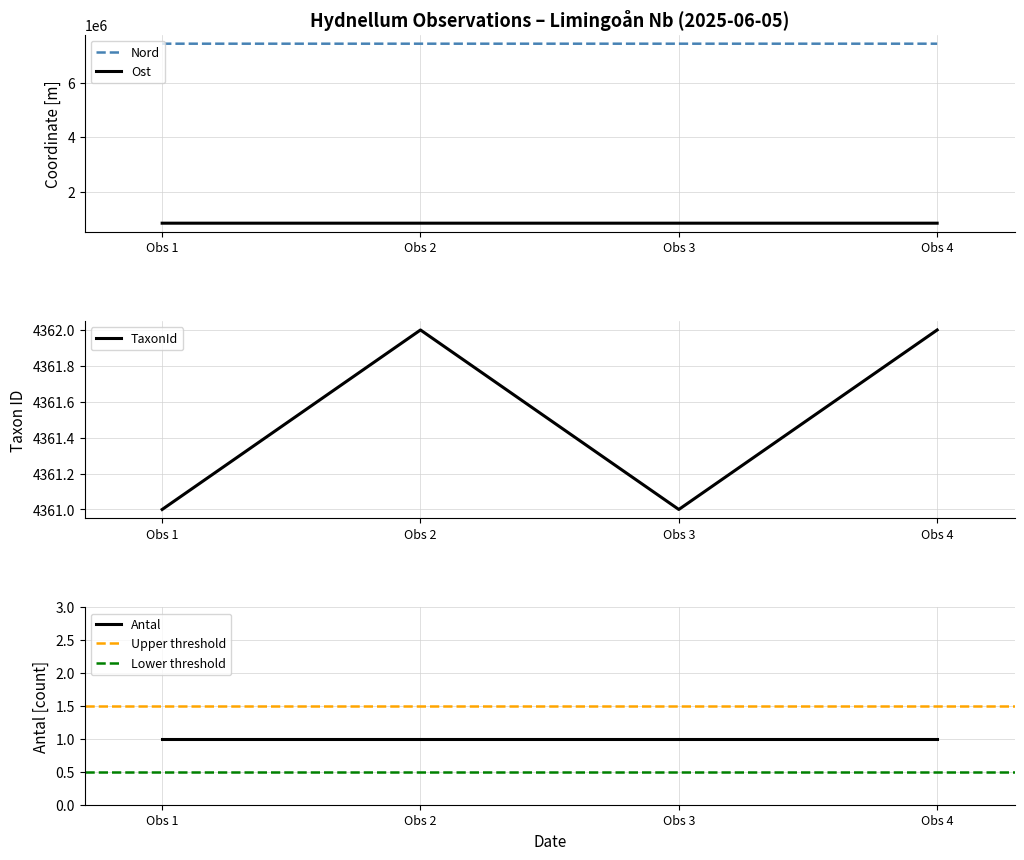

Is the value of Nord at Obs 1 greater than the value of Ost at Obs 3?

Yes